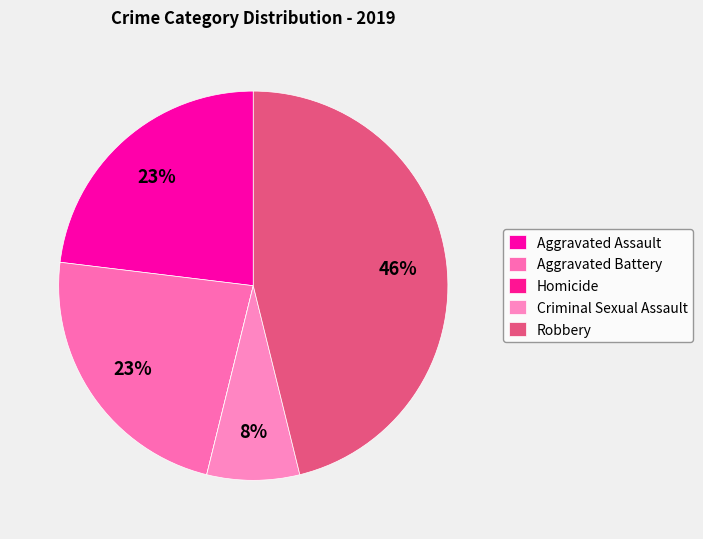

Which category has the biggest portion of the pie?

Robbery